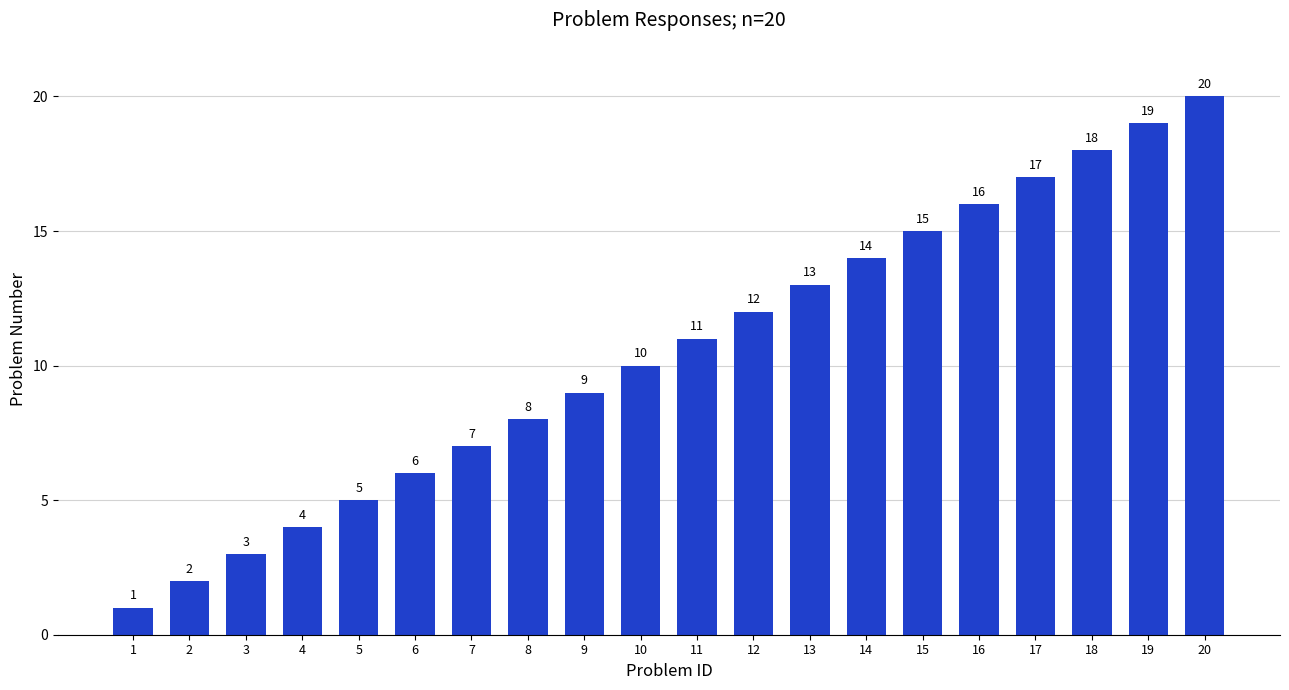

Where is the data nearest to the value 10?

10